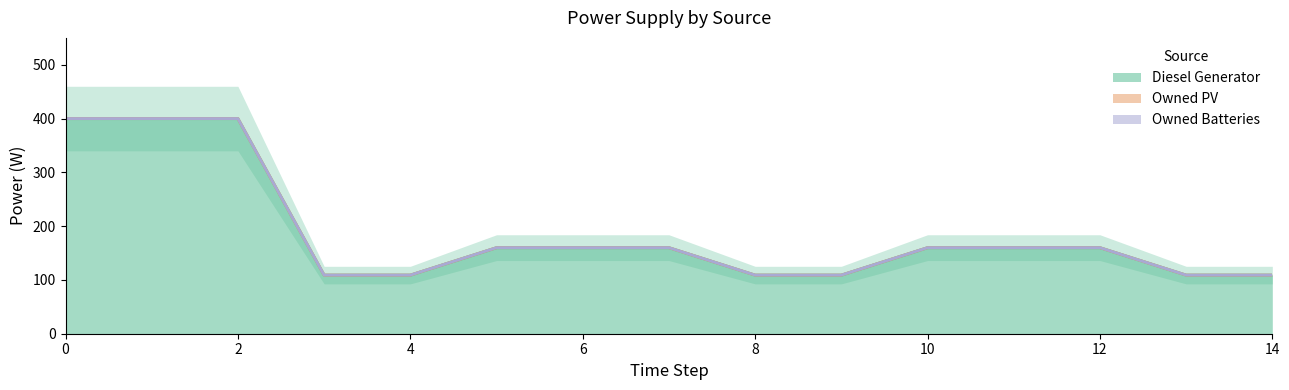

Which series has the widest spread of values?

Diesel Generator